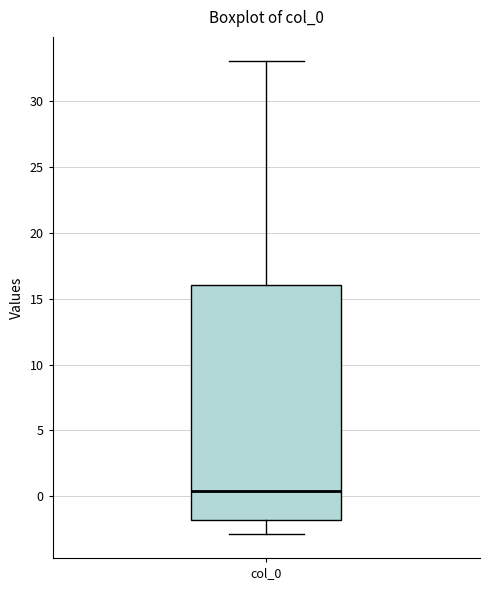

Transcribe this box plot: give where the median line is, the range the box spans, and where the two whiskers end, as read against the y-axis. The values are not printed on the chart, so give them approximately, as read against the axis.

median 0.5, box -2.0 to 16.0, whiskers -3.0 to 33.0